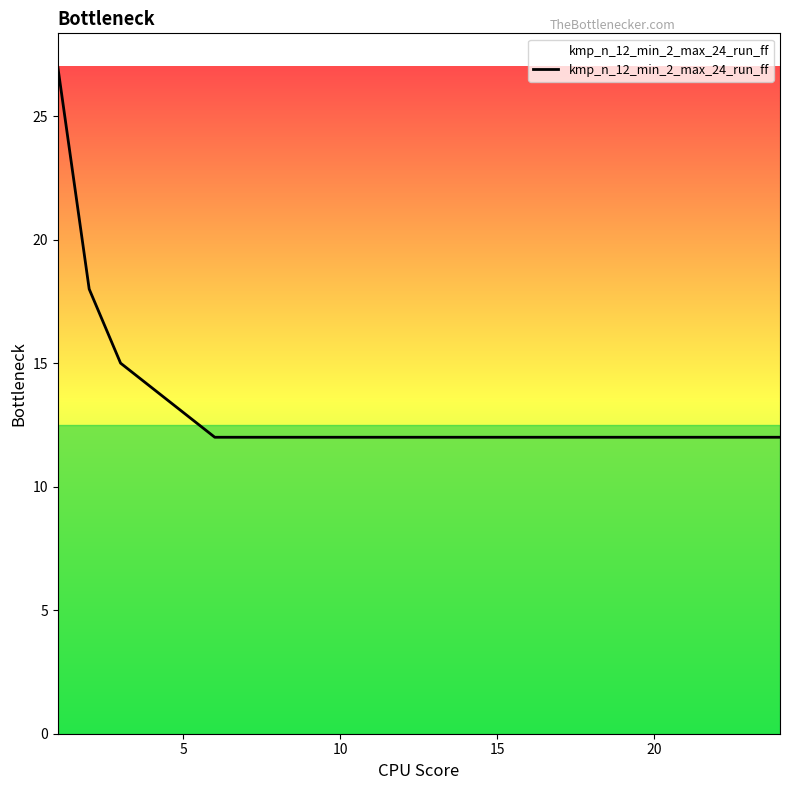

What is the sum of all values?

315